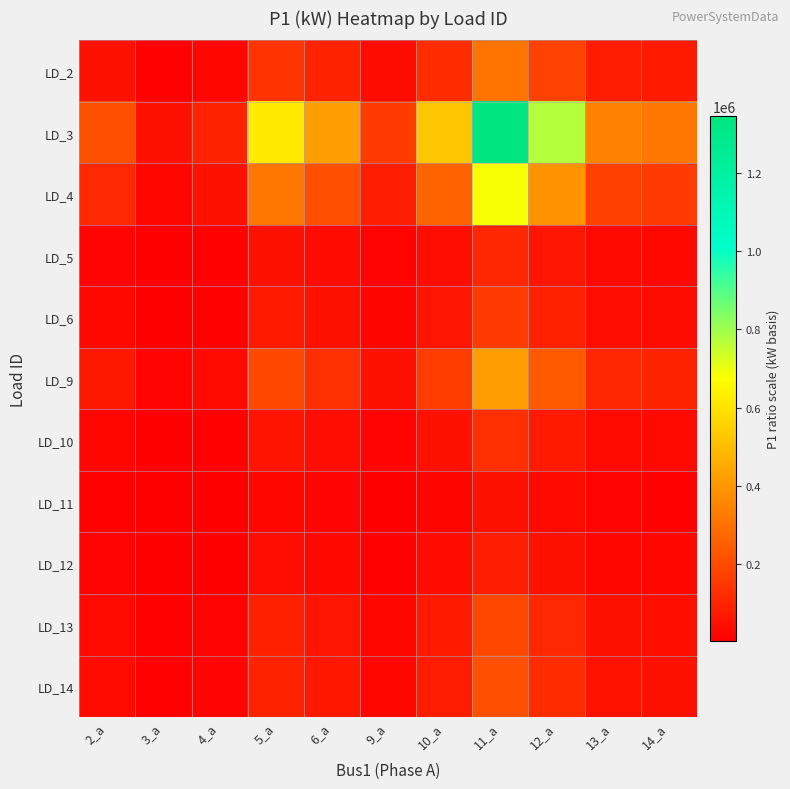

What is the greatest value displayed?

1345714.3